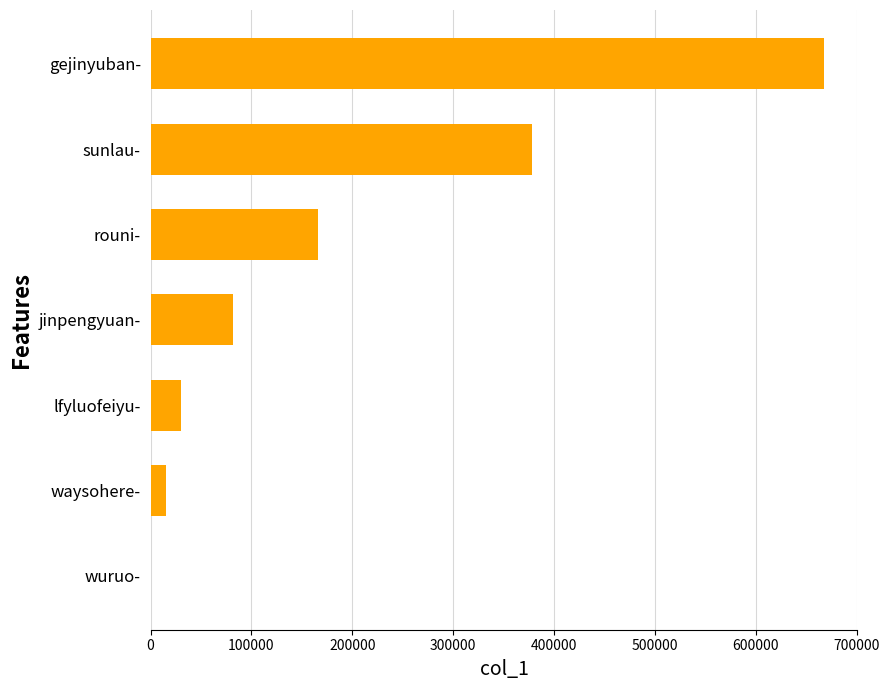

What is the greatest value displayed?

667224